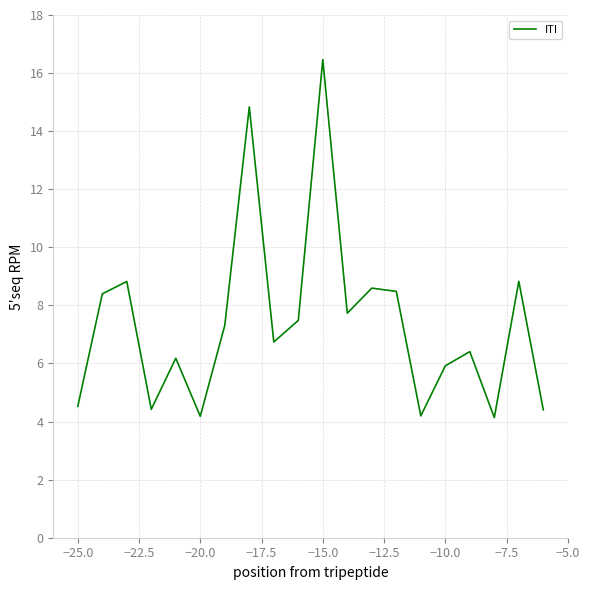

What is the minimum value shown in the chart?

4.1